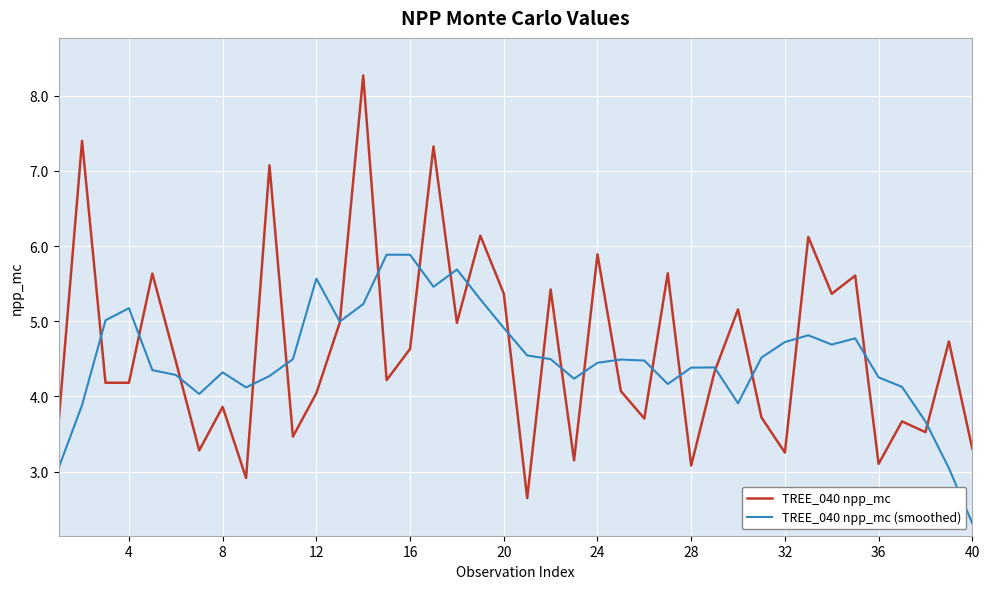

List the series in order of their peak value, lowest first.

TREE_040 npp_mc (smoothed), TREE_040 npp_mc